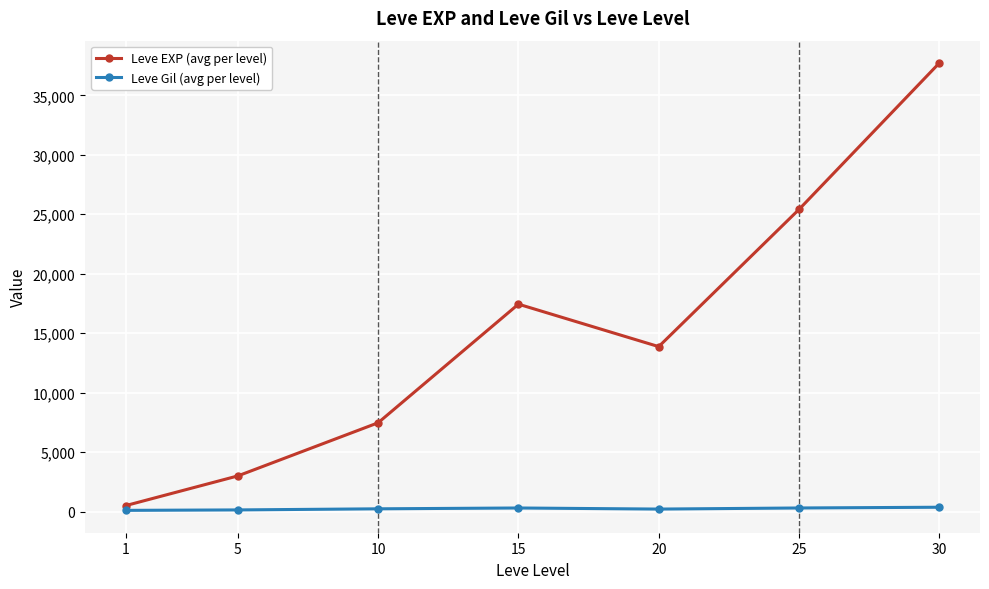

Which series has the widest spread of values?

Leve EXP (avg per level)